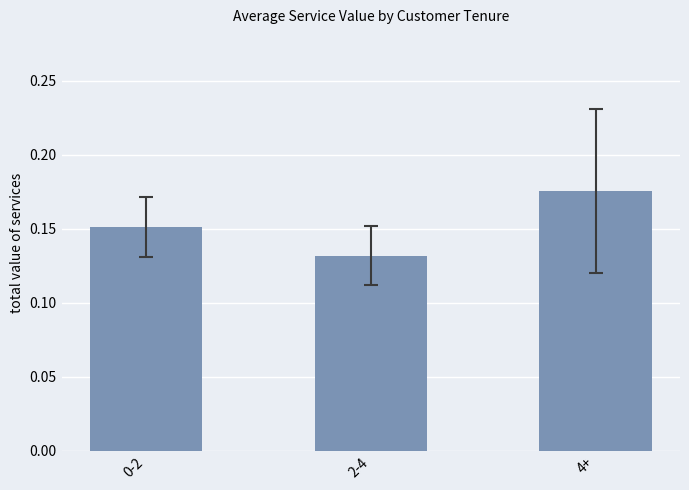

What is the label of the 1st bar from the right?

4+